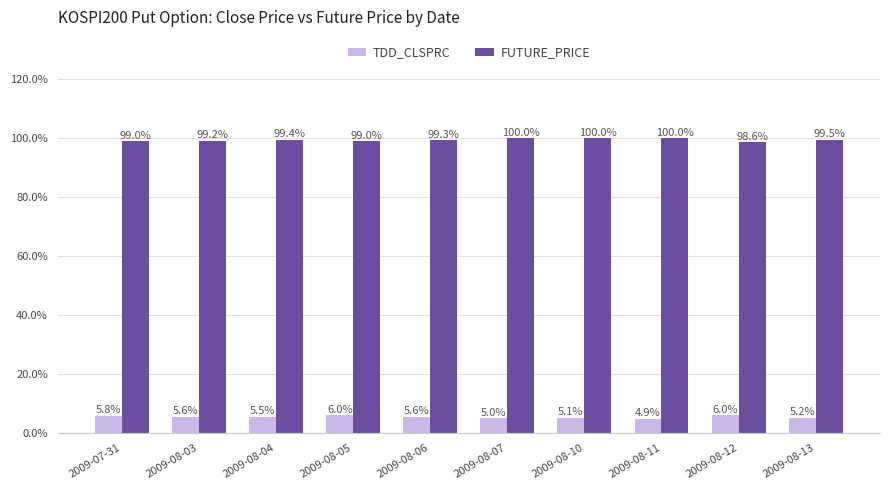

The value of TDD_CLSPRC at 2009-08-10 is 0.1. True or false?

False